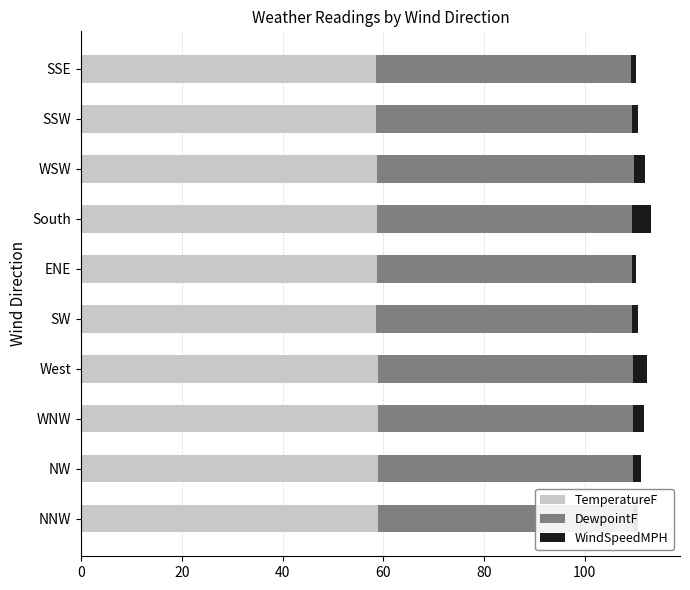

Is it true that TemperatureF equals 94.9 at SSW?

False